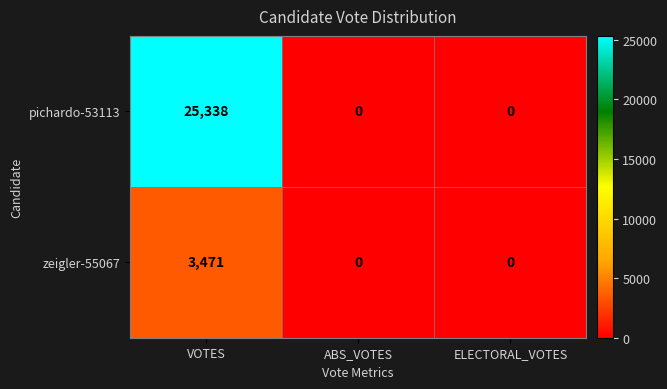

What is the difference between the maximum and minimum values in the zeigler-55067 series?

3471